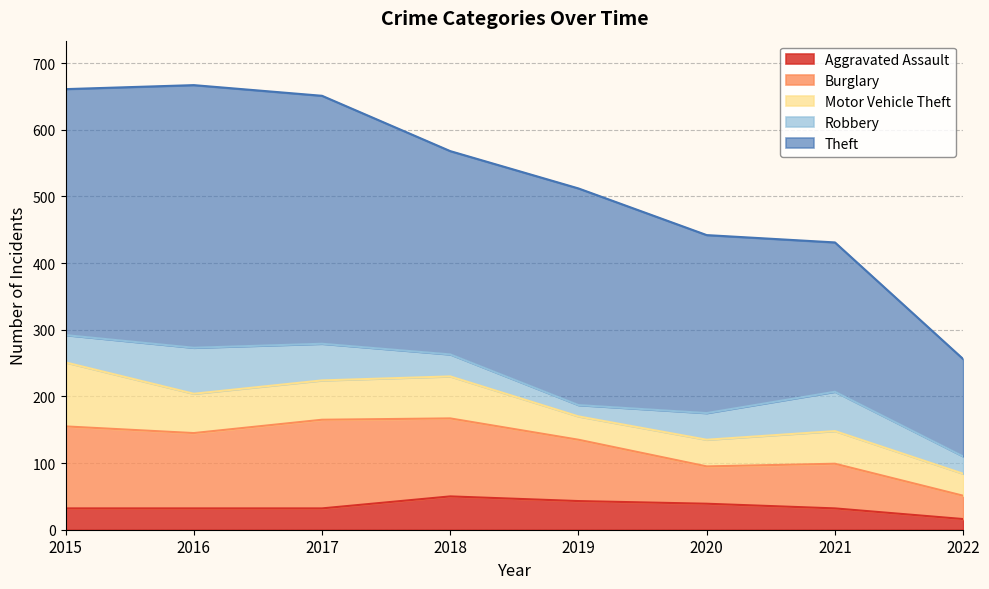

Is it true that Motor Vehicle Theft equals 65 at 2015?

False